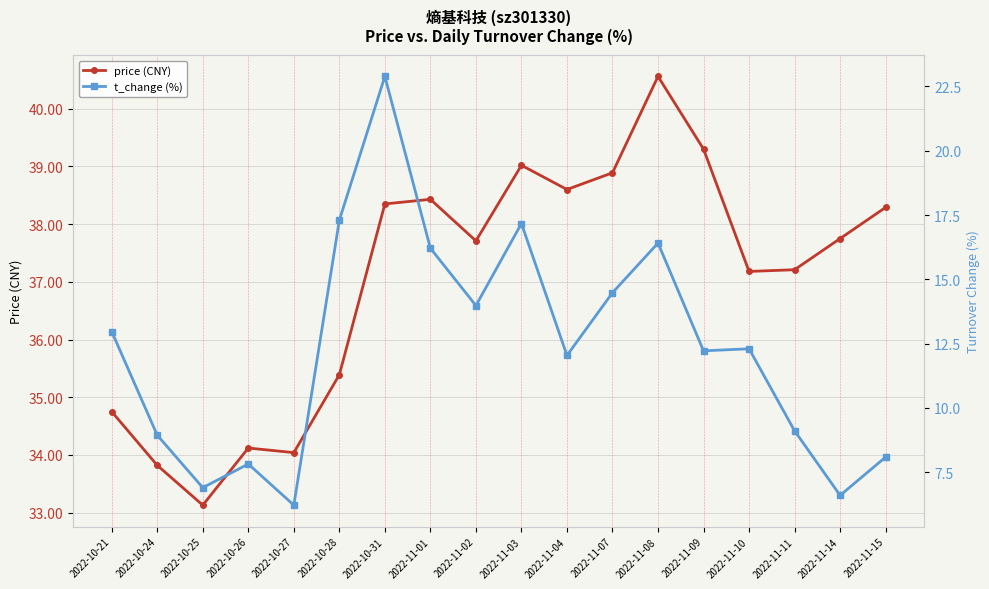

What is the approximate value of price (CNY) at 2022-11-04?

38.6